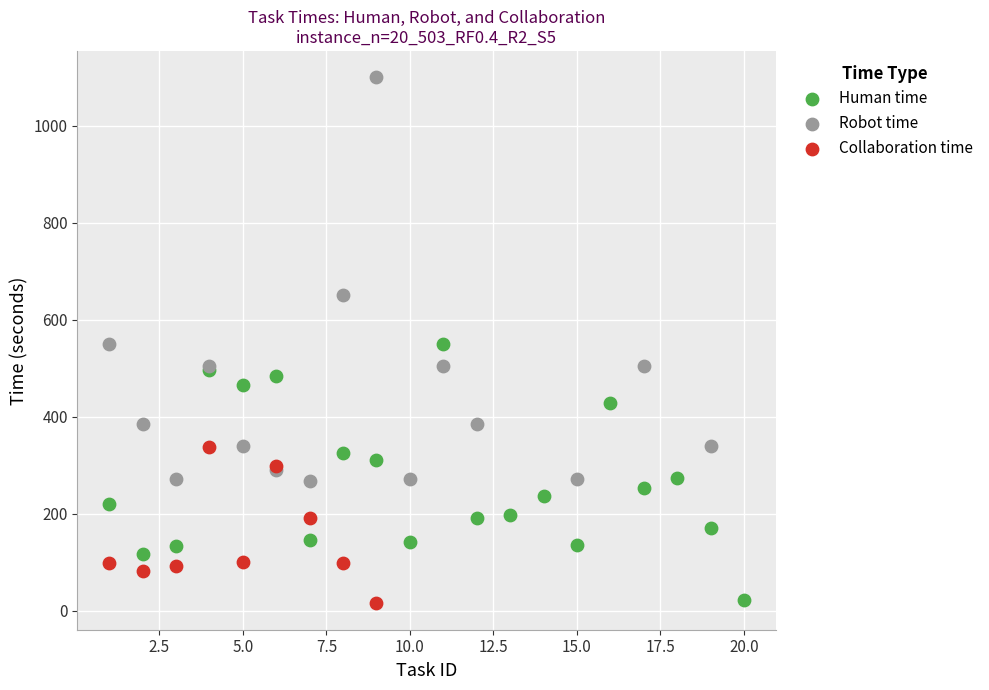

Which series contains the highest Y value?

Robot time